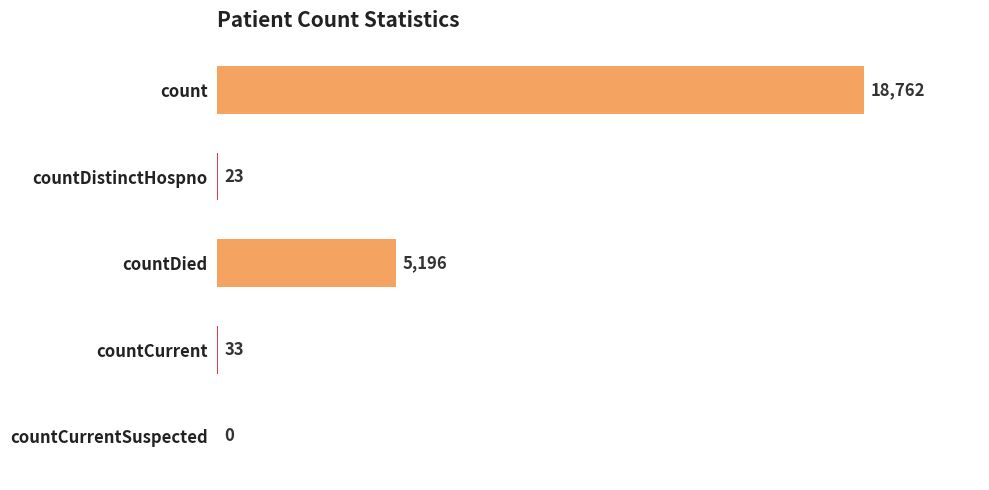

Read the value at countCurrent, to the nearest 50.

50